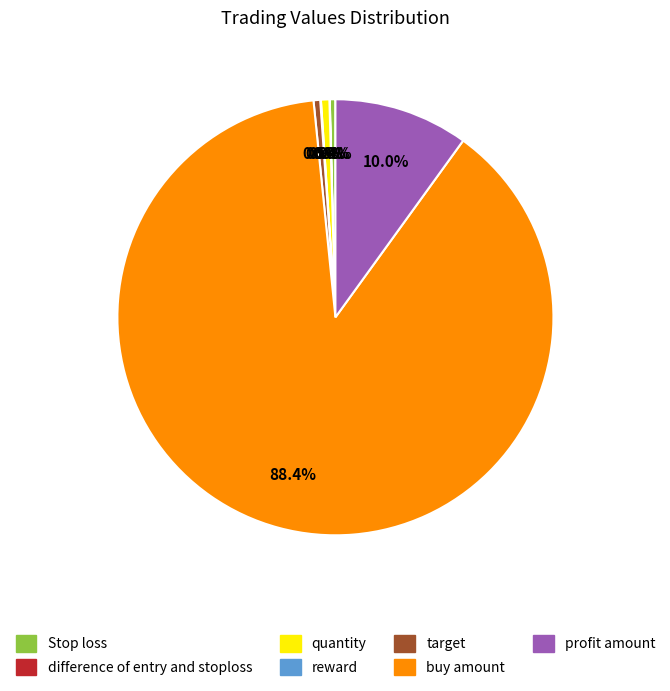

Which category has the biggest portion of the pie?

buy amount